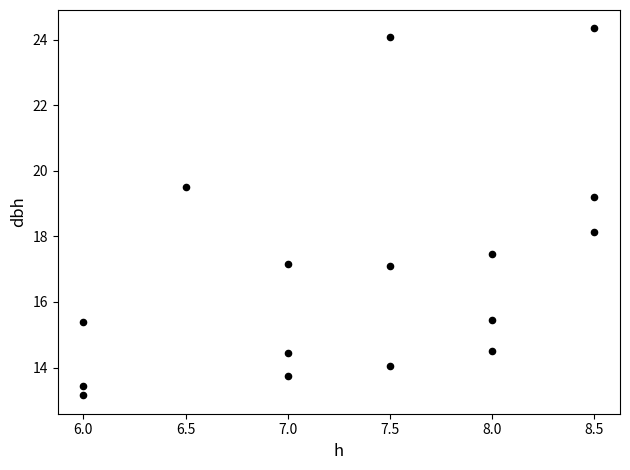

What is the range of X values (max minus min)?

2.5